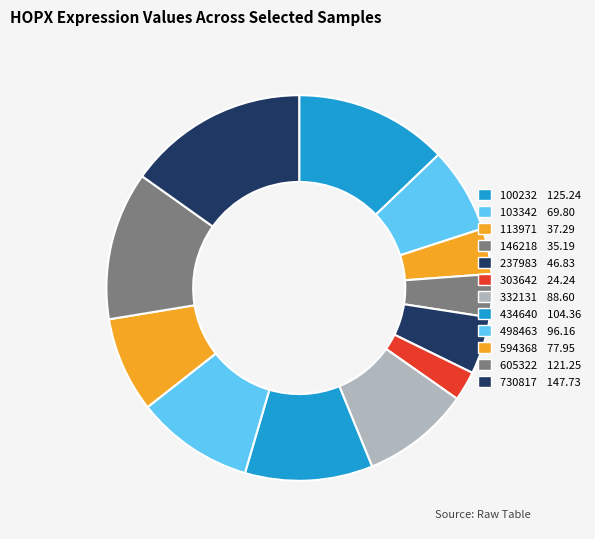

To the nearest percent, what portion does 103342 represent?

7%